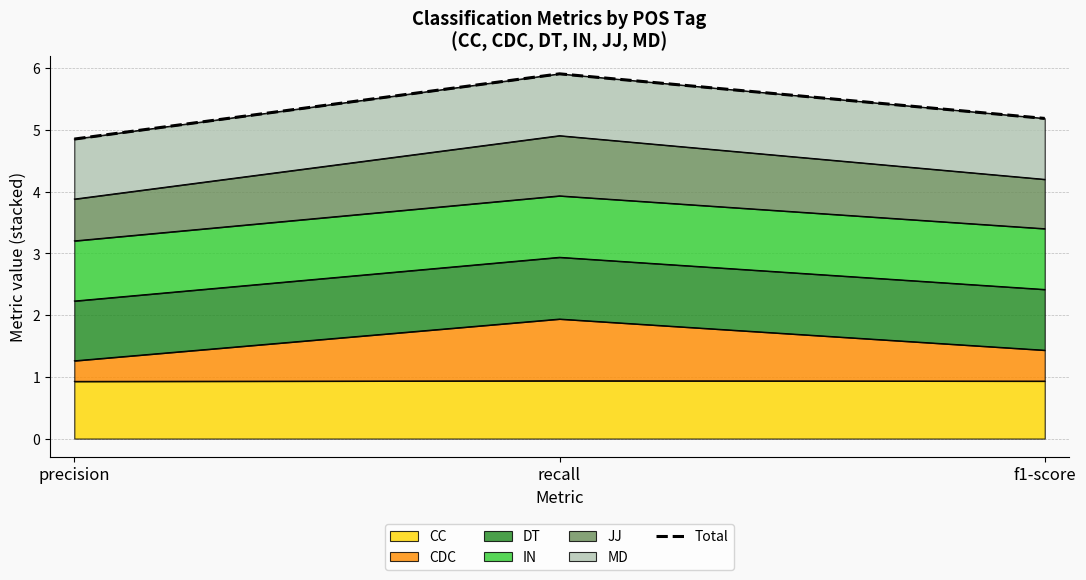

What position from the right is f1-score?

1